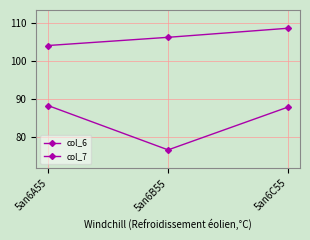

Which has a higher value, 5an6B55 or 5an6A55?

5an6B55